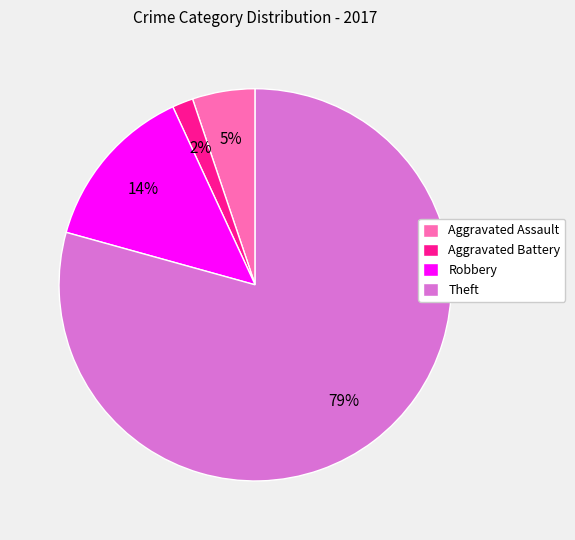

Which has a higher value, Theft or Aggravated Battery?

Theft